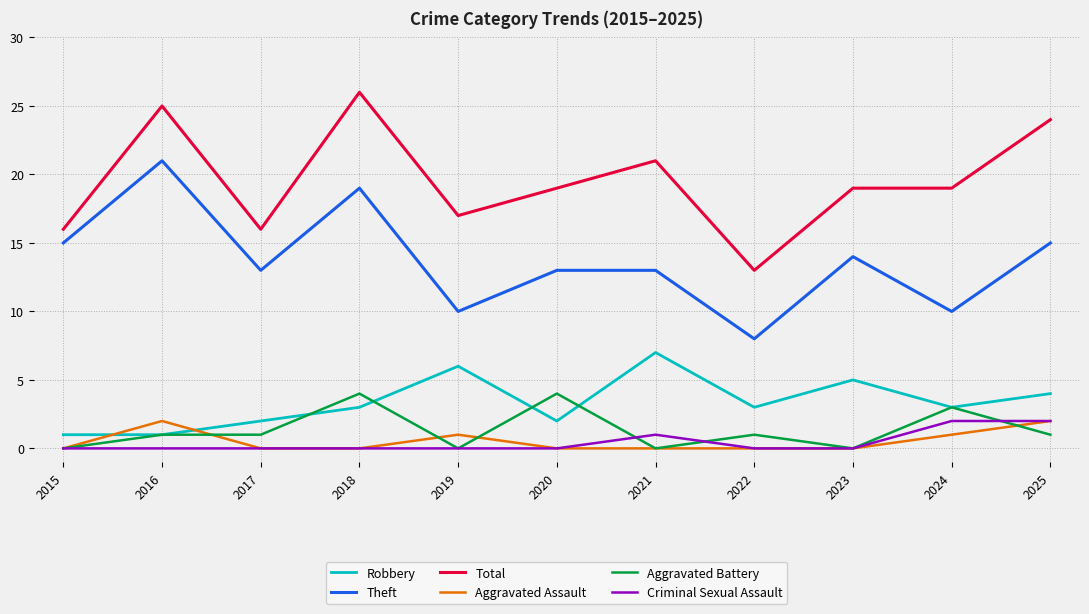

At which category does the chart reach its peak across all series?

2018